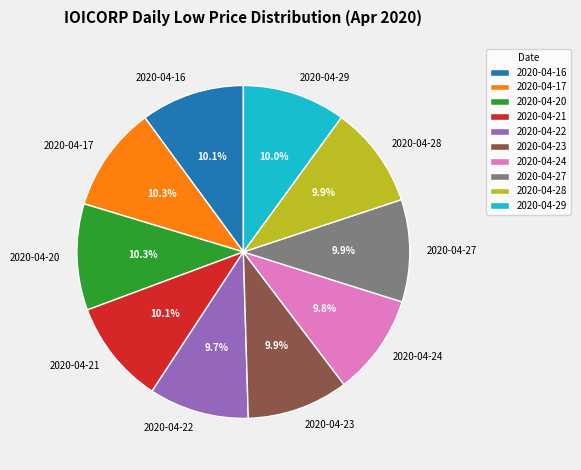

To the nearest percent, what portion does 2020-04-20 represent?

10%